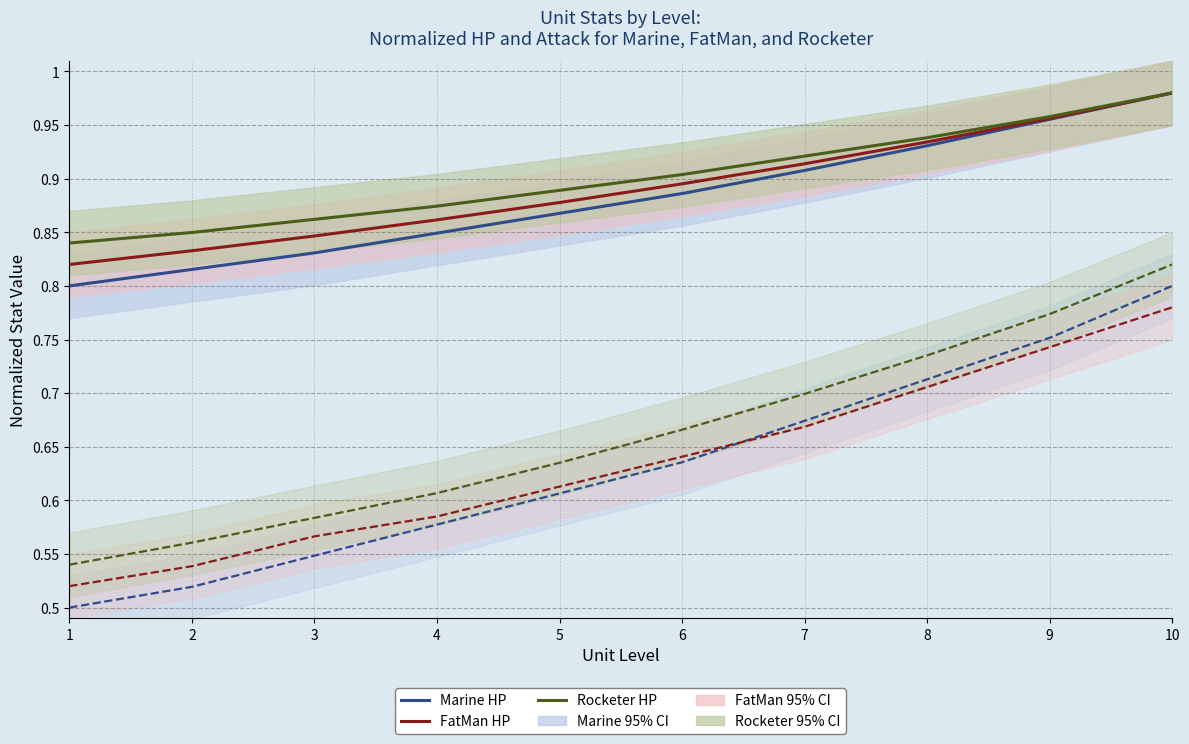

What is the minimum value shown in the chart?

0.5